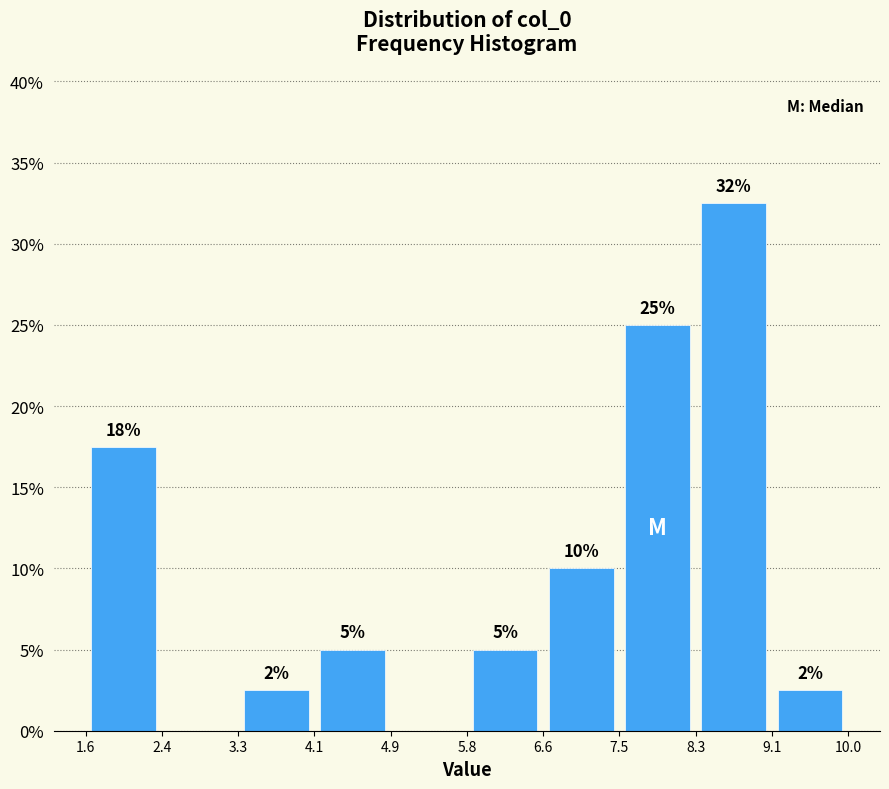

Over which range of the x-axis is the bar tallest?

8.3 to 9.1